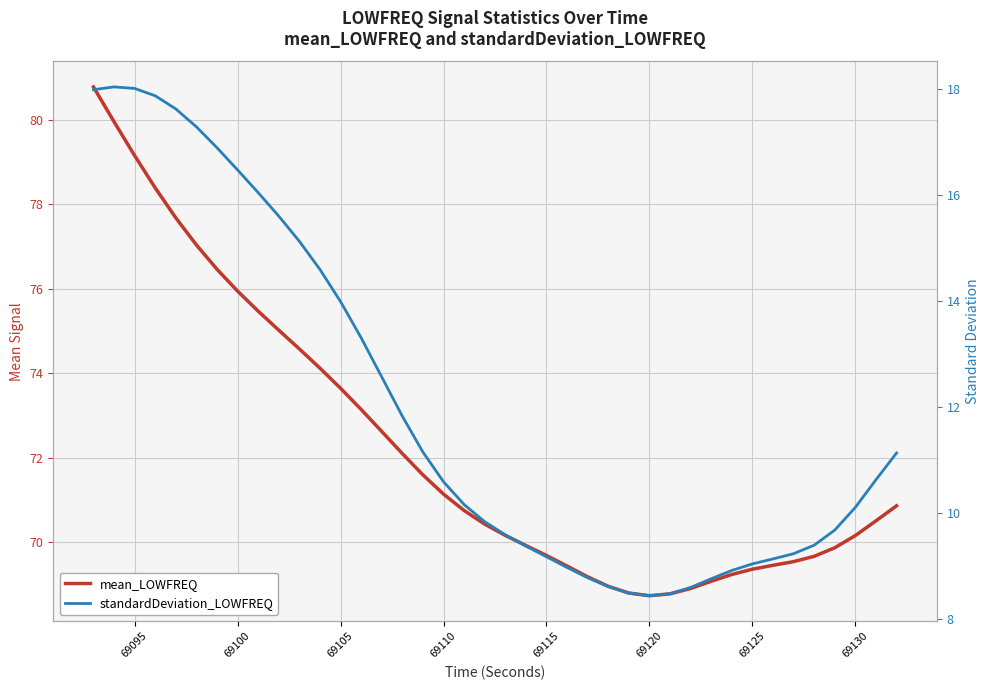

How many distinct data groups are displayed?

2